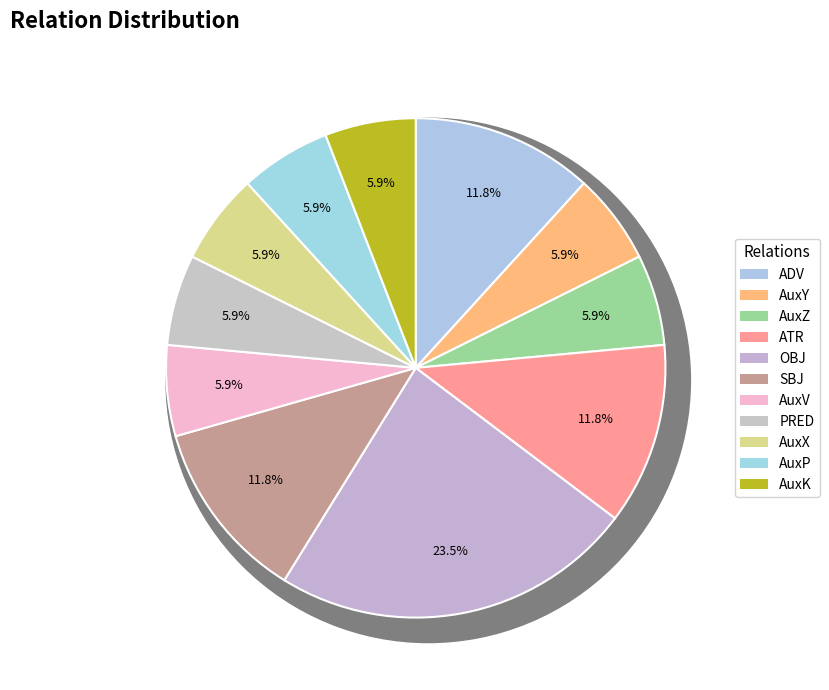

To the nearest percent, what percentage of the pie is AuxZ?

6%